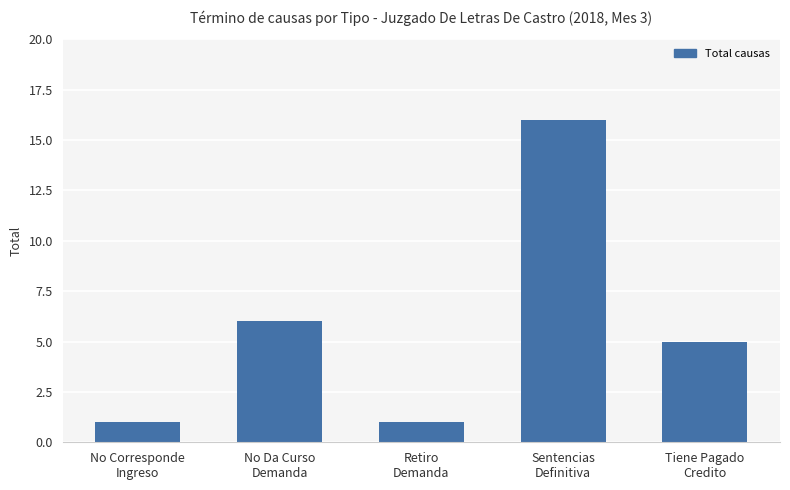

What is the maximum value shown in the chart?

16